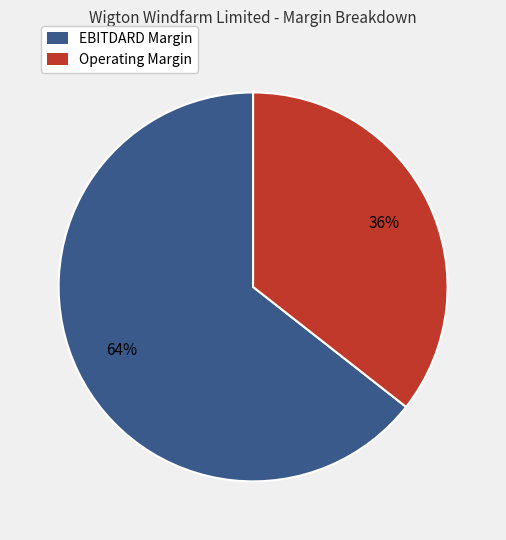

Which slice is the largest?

EBITDARD Margin